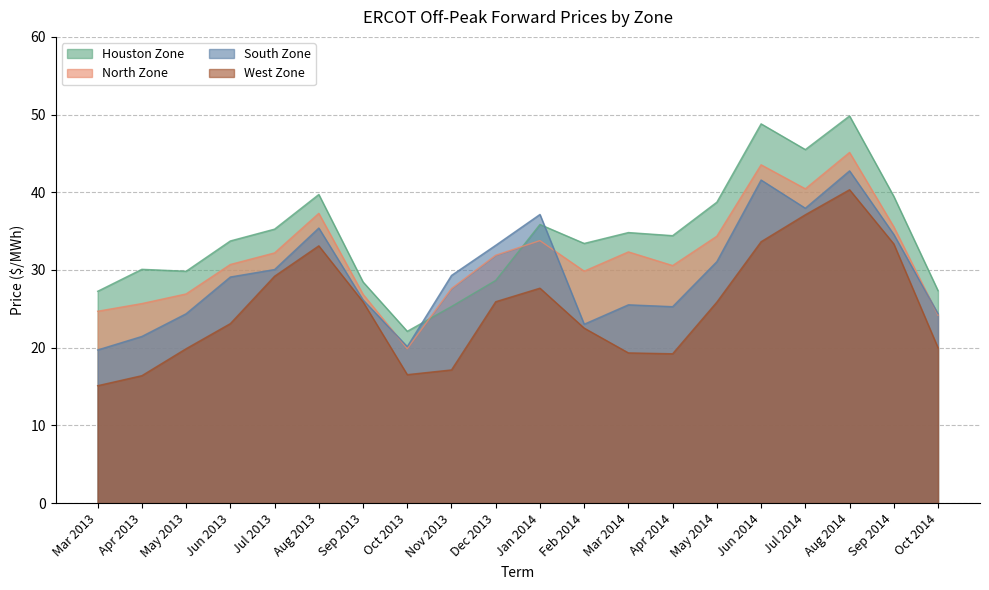

True or false: Houston Zone has a value of 29.8 at May 2013.

True